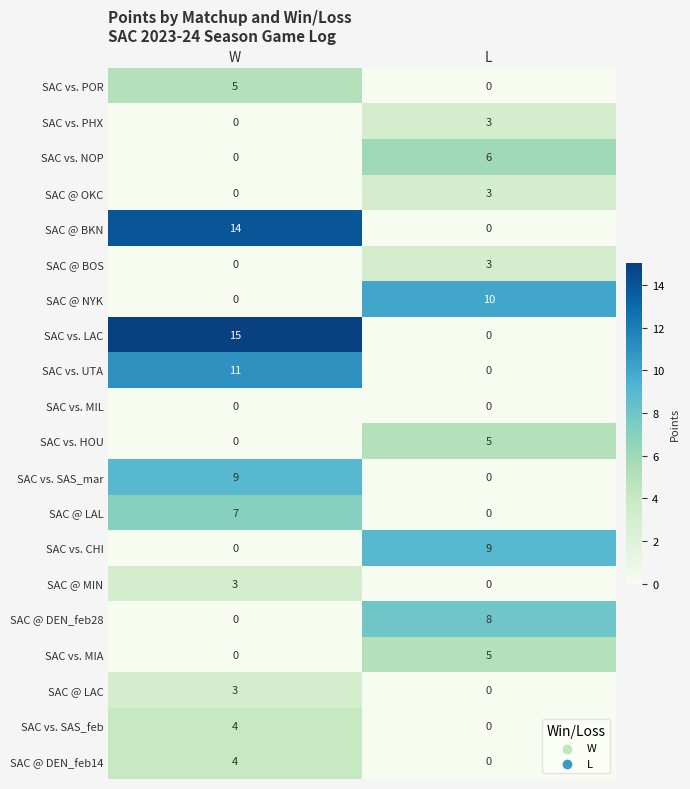

How many positive values does the SAC vs. NOP series have?

1